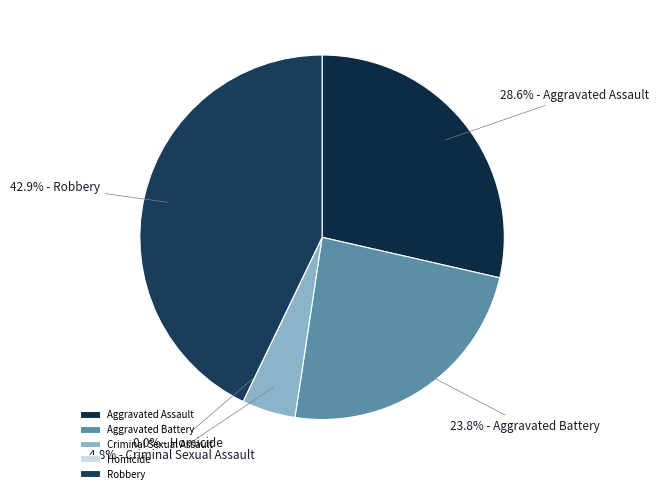

To the nearest percent, what is the average slice percentage?

20%